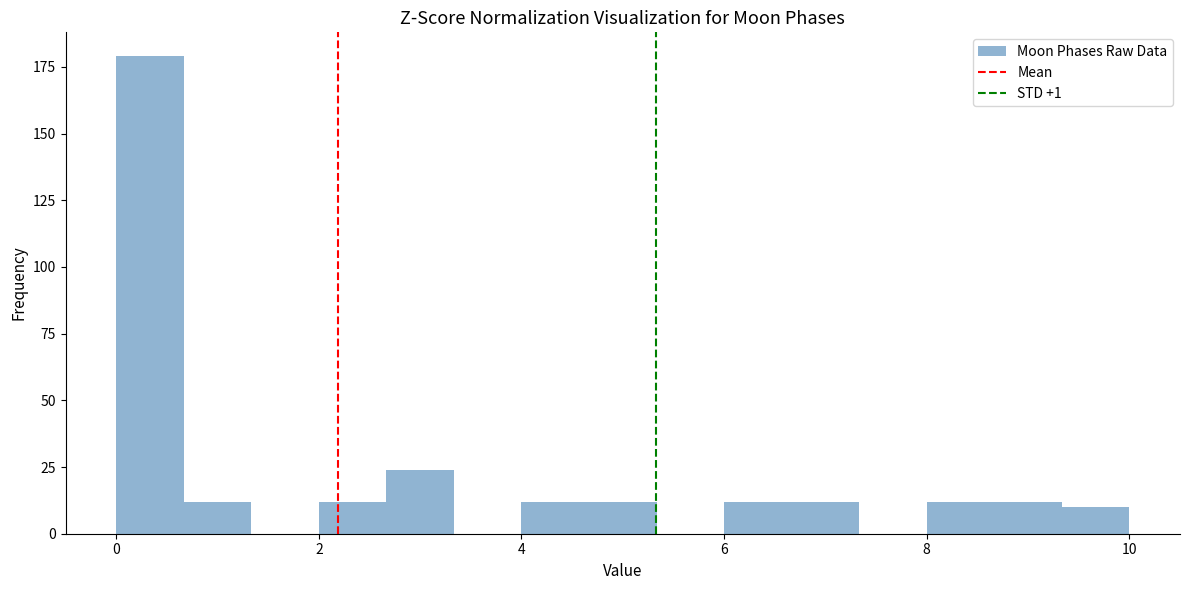

Around what value on the x-axis is the tallest bar? Give the approximate position of its centre, as read against the axis.

0.4